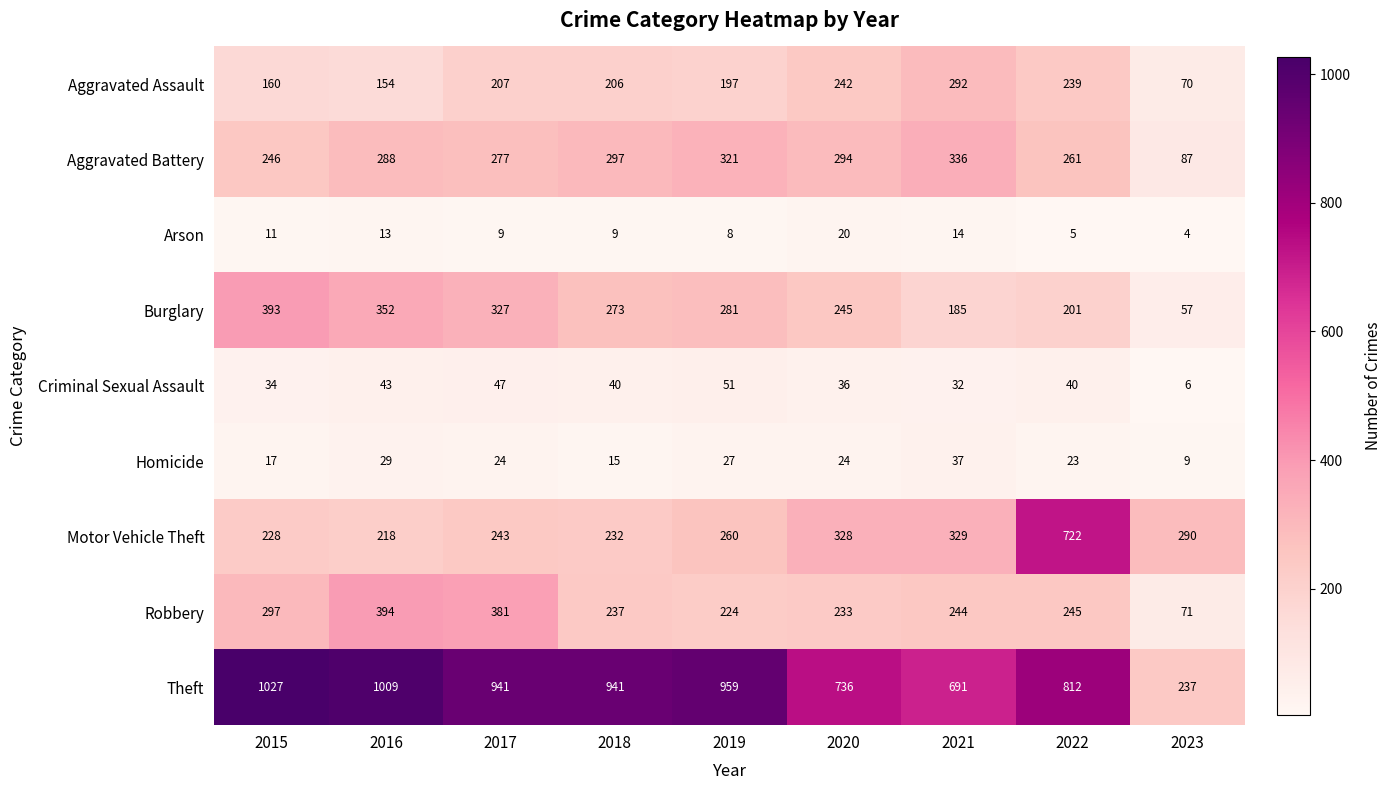

Rank the series by their maximum value, from lowest to highest.

Arson, Homicide, Criminal Sexual Assault, Aggravated Assault, Aggravated Battery, Burglary, Robbery, Motor Vehicle Theft, Theft